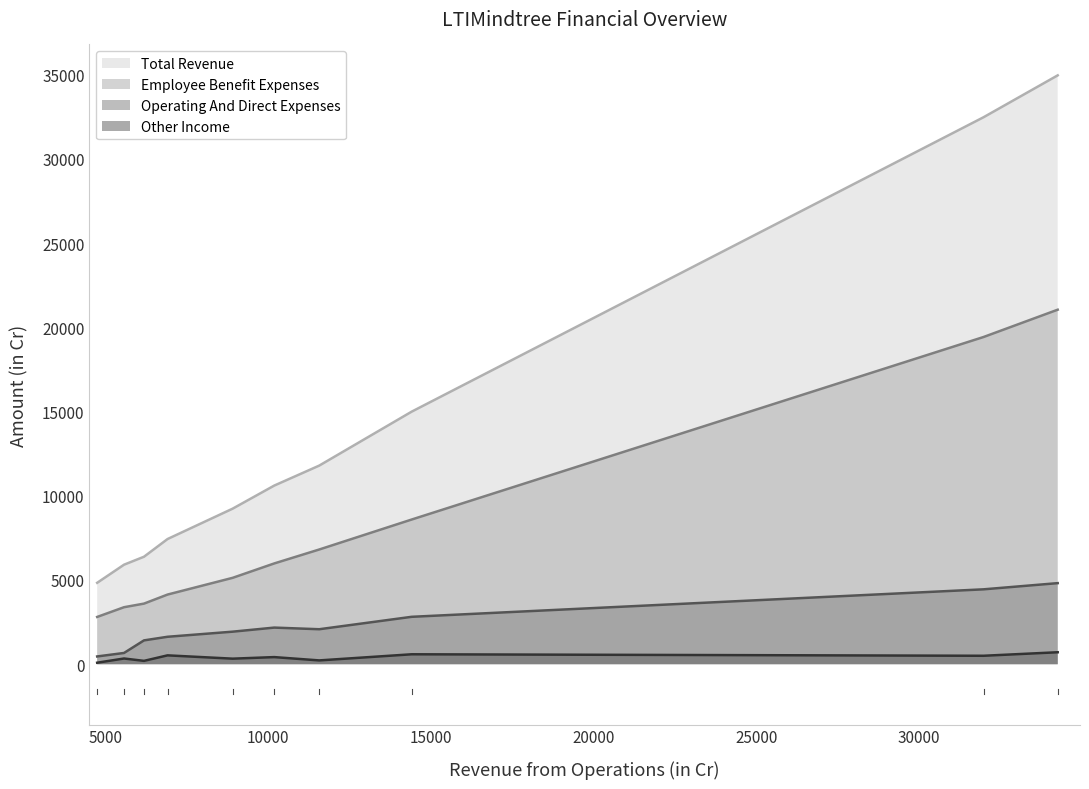

Rank the series at Mar 21 from highest to lowest value.

Total Revenue, Employee Benefit Expenses, Operating And Direct Expenses, Other Income